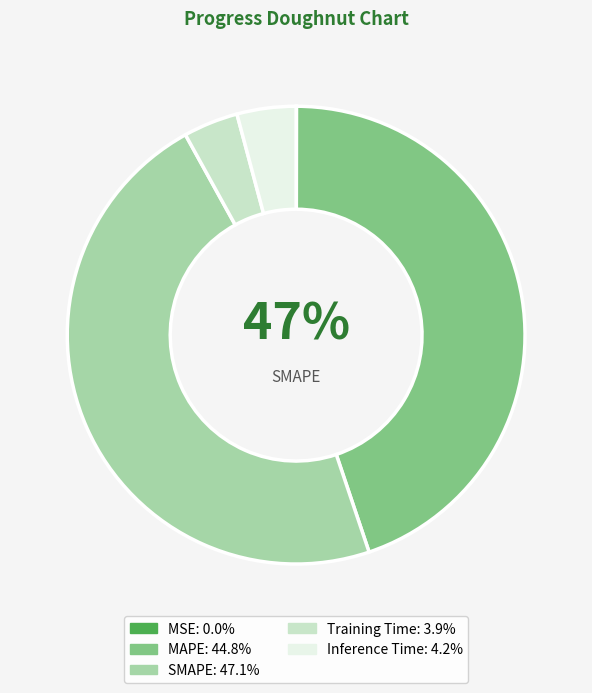

What percentage is the Inference Time slice, to the nearest percent?

4%